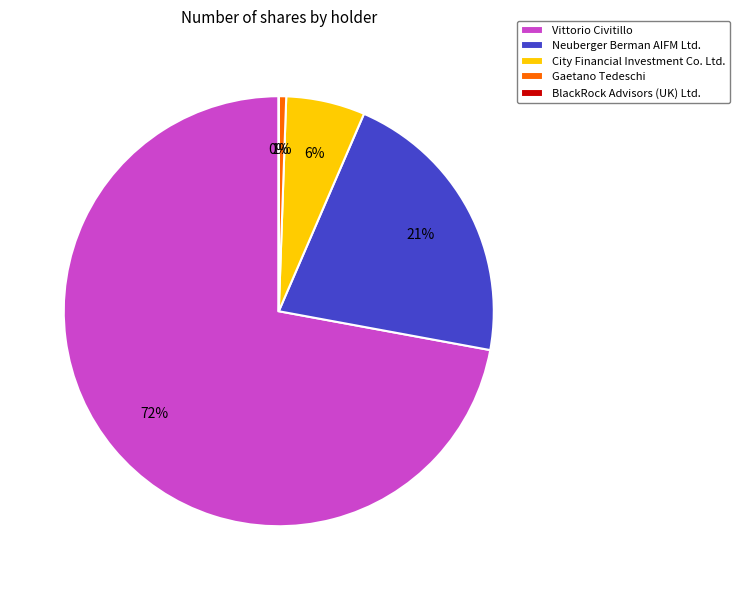

Which has a higher value, Vittorio Civitillo or Gaetano Tedeschi?

Vittorio Civitillo